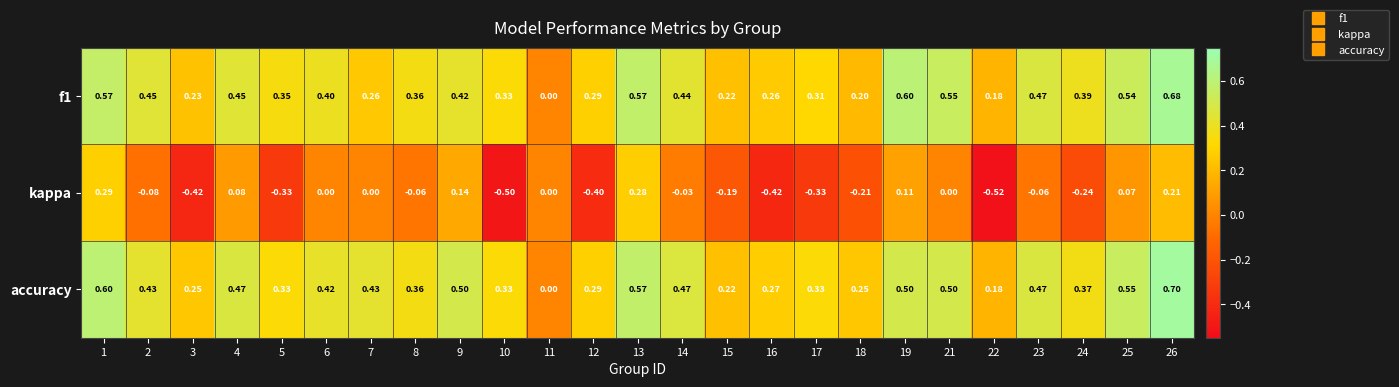

Which series has the largest total across all categories?

accuracy